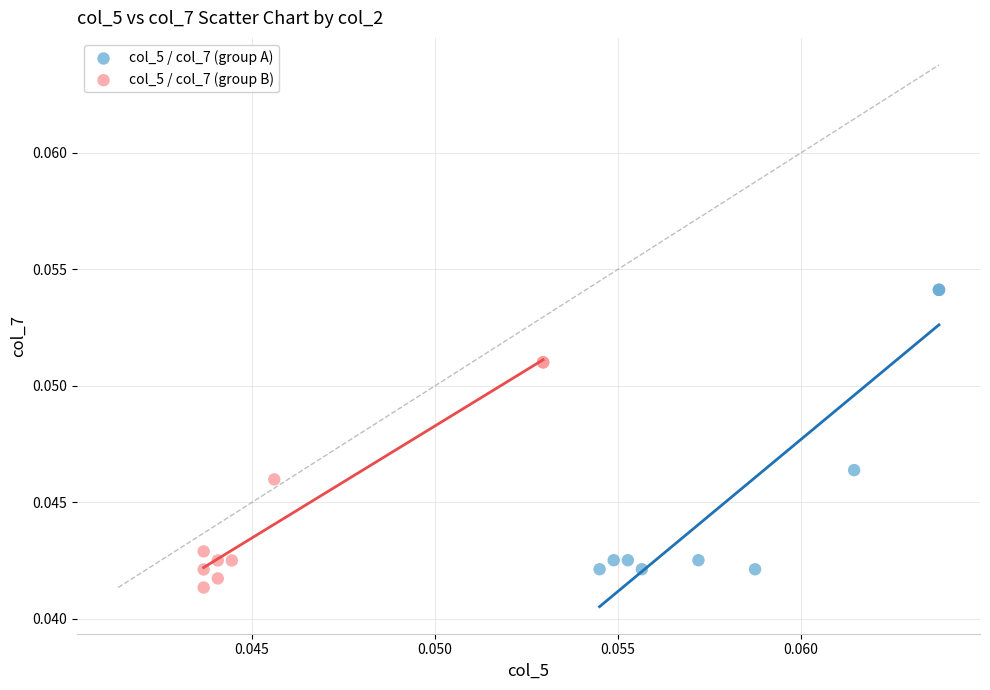

Which series reaches the maximum Y coordinate?

col_5 / col_7 (group A)